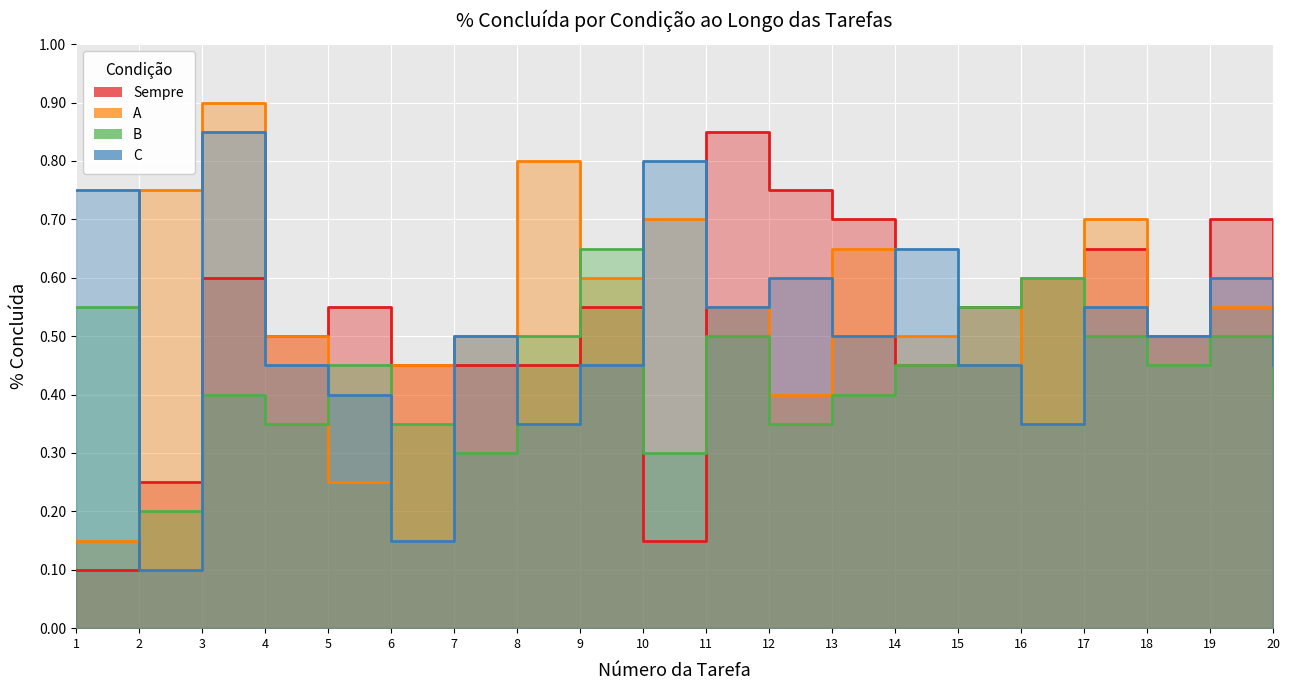

What are all the series names shown in the legend?

Sempre, A, B, C